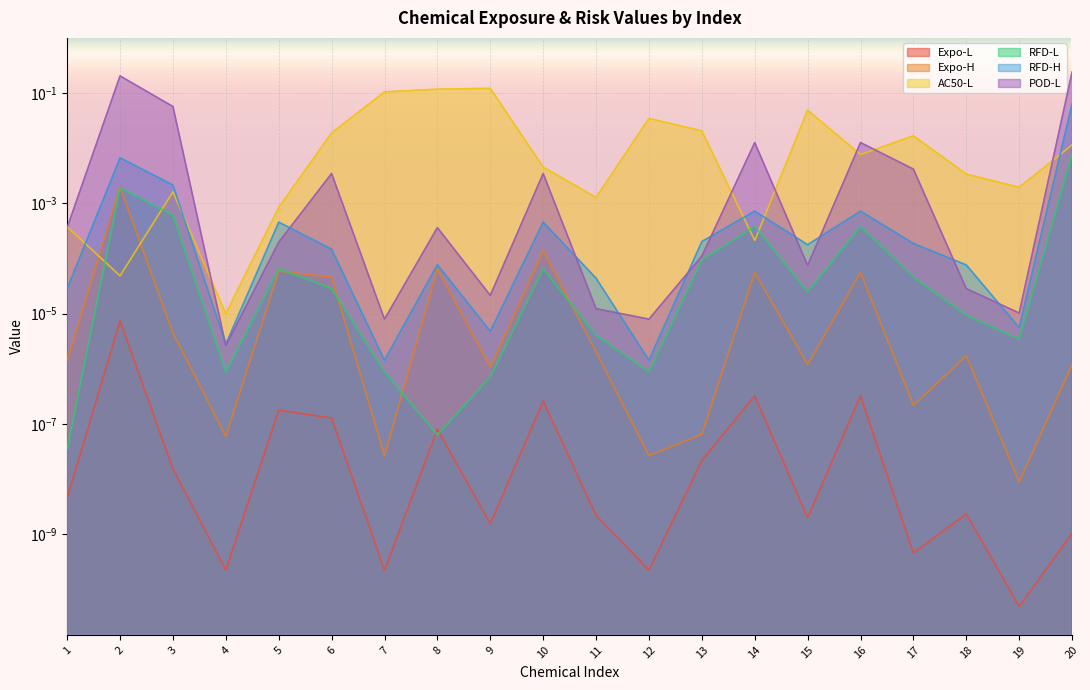

Reading right to left, transcribe all the data shown in this chart.

Expo-L: 20=0.0	19=0.0	18=0.0	17=0.0	16=0.0	15=0.0	14=0.0	13=0.0	12=0.0	11=0.0	10=0.0	9=0.0	8=0.0	7=0.0	6=0.0	5=0.0	4=0.0	3=0.0	2=0.0	1=0.0
Expo-H: 20=0.0	19=0.0	18=0.0	17=0.0	16=0.0	15=0.0	14=0.0	13=0.0	12=0.0	11=0.0	10=0.0	9=0.0	8=0.0	7=0.0	6=0.0	5=0.0	4=0.0	3=0.0	2=0.0	1=0.0
AC50-L: 20=0.0	19=0.0	18=0.0	17=0.0	16=0.0	15=0.0	14=0.0	13=0.0	12=0.0	11=0.0	10=0.0	9=0.1	8=0.1	7=0.1	6=0.0	5=0.0	4=0.0	3=0.0	2=0.0	1=0.0
RFD-L: 20=0.0	19=0.0	18=0.0	17=0.0	16=0.0	15=0.0	14=0.0	13=0.0	12=0.0	11=0.0	10=0.0	9=0.0	8=0.0	7=0.0	6=0.0	5=0.0	4=0.0	3=0.0	2=0.0	1=0.0
RFD-H: 20=0.1	19=0.0	18=0.0	17=0.0	16=0.0	15=0.0	14=0.0	13=0.0	12=0.0	11=0.0	10=0.0	9=0.0	8=0.0	7=0.0	6=0.0	5=0.0	4=0.0	3=0.0	2=0.0	1=0.0
POD-L: 20=0.2	19=0.0	18=0.0	17=0.0	16=0.0	15=0.0	14=0.0	13=0.0	12=0.0	11=0.0	10=0.0	9=0.0	8=0.0	7=0.0	6=0.0	5=0.0	4=0.0	3=0.1	2=0.2	1=0.0